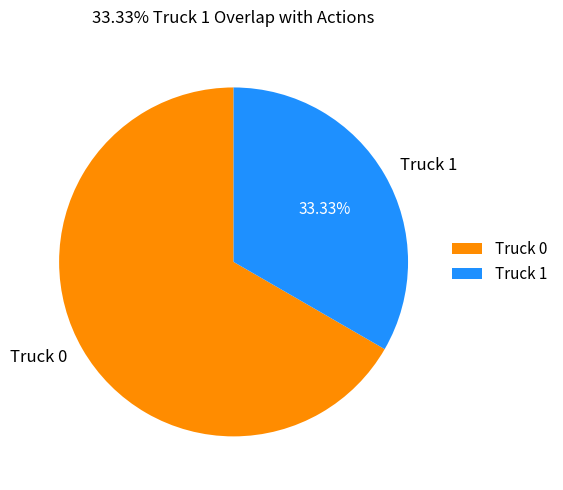

Which category has the biggest portion of the pie?

Truck 0